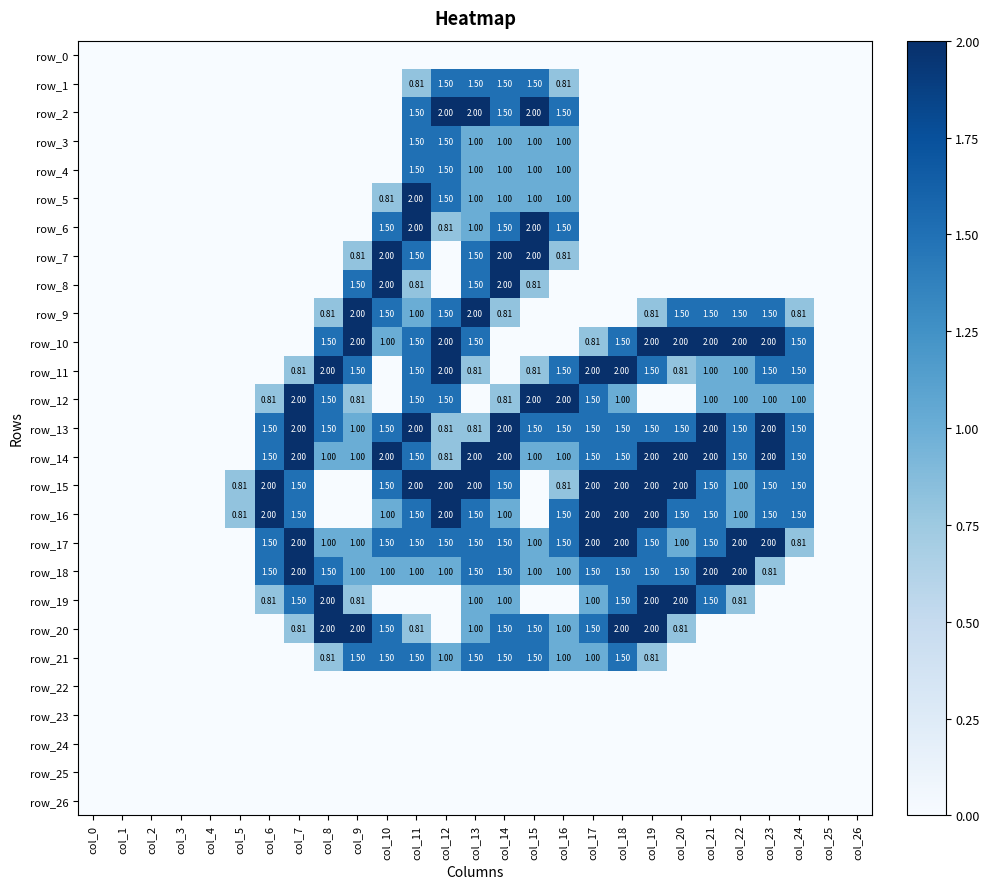

What is the maximum value shown in the chart?

2.0